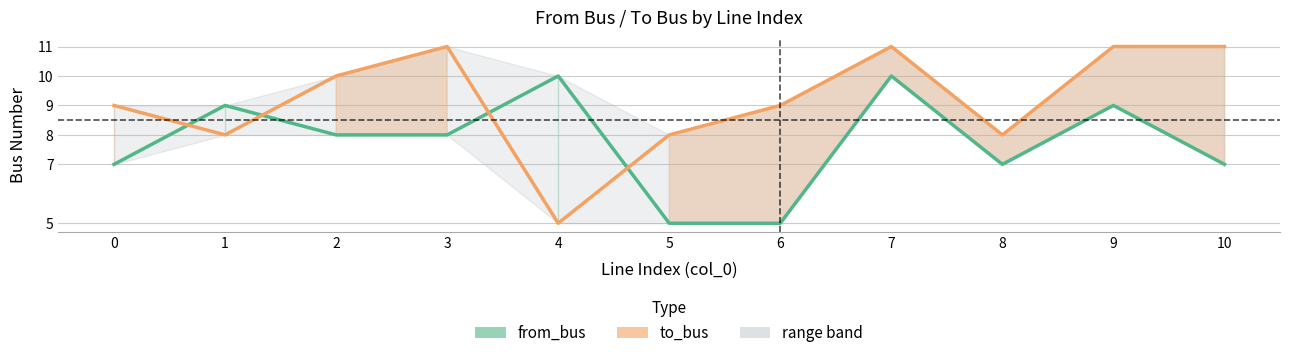

How many interior local valleys does the to_bus series have?

3